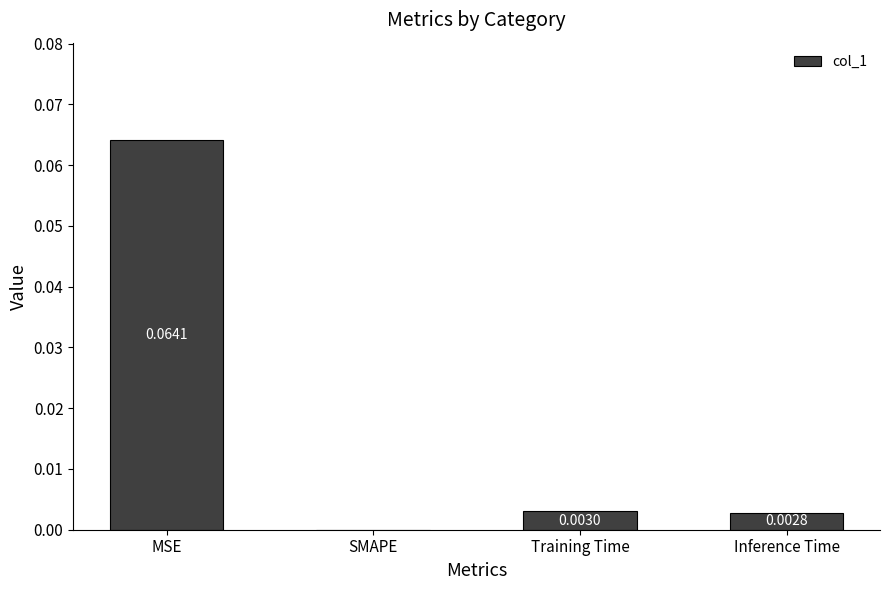

Which has a higher value, Inference Time or Training Time?

Training Time